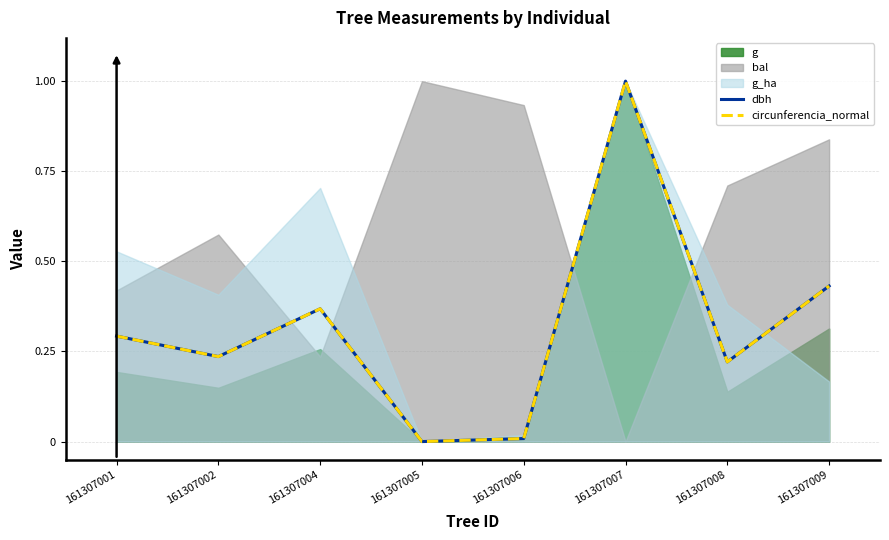

At which label is dbh closest to 0?

161307005